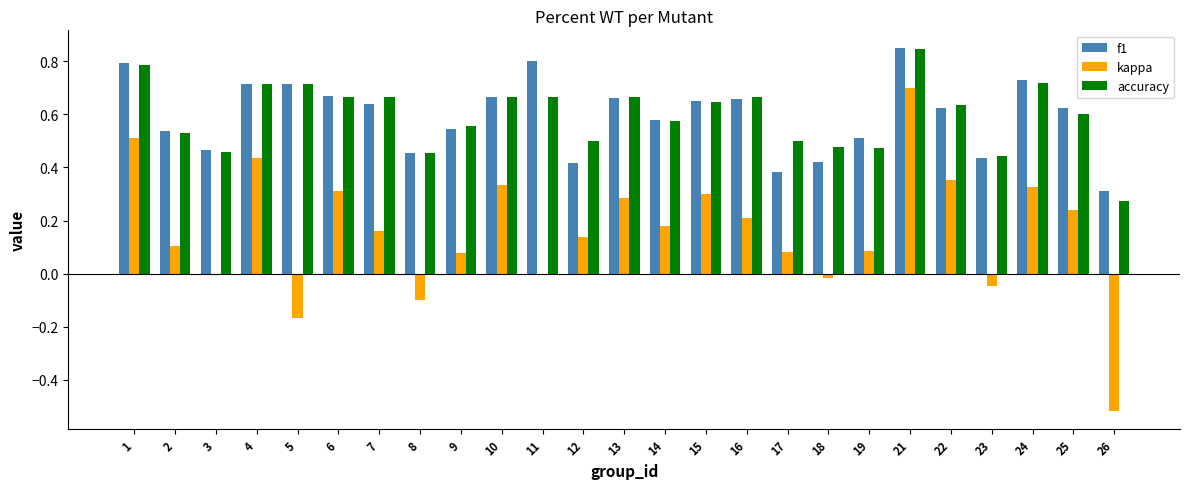

What is the sum of the accuracy values at 22 and 3?

1.1